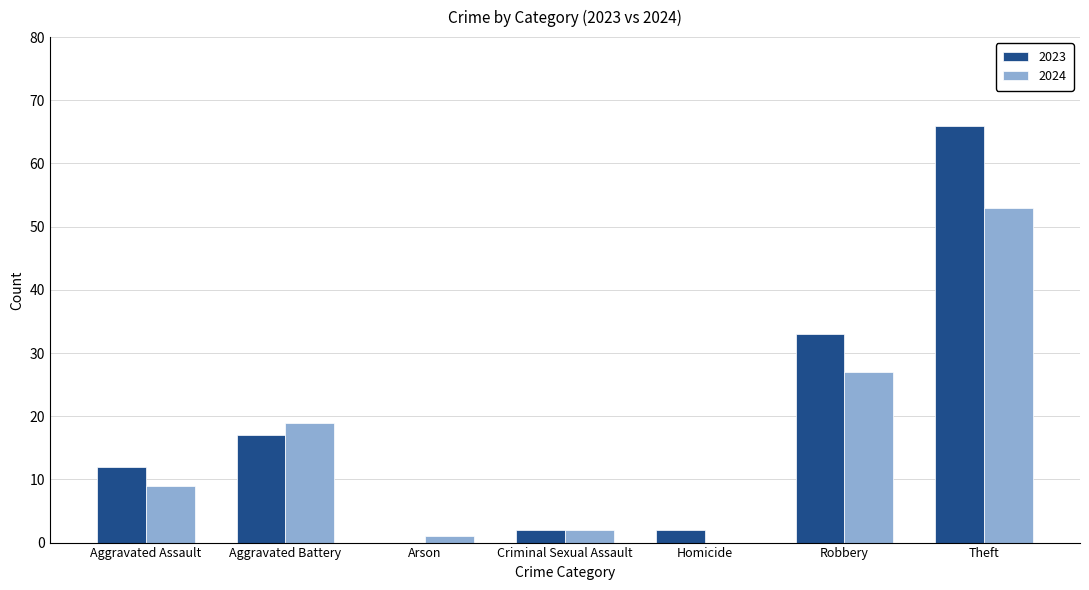

At which category is the sum across all series the highest?

Theft